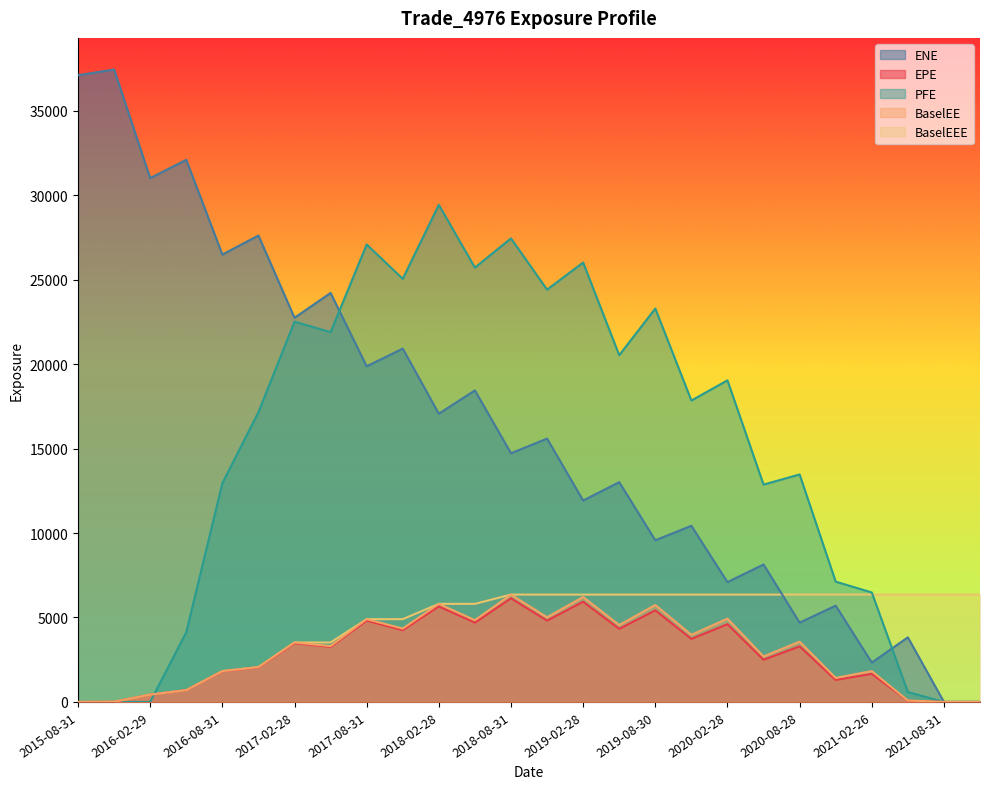

Which series has the widest spread of values?

ENE